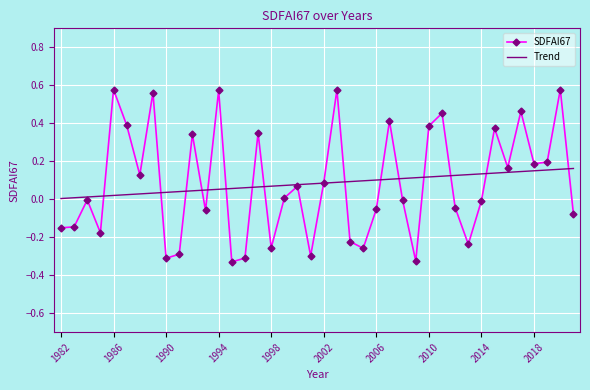

Which series has the largest range (max minus min)?

SDFAI67